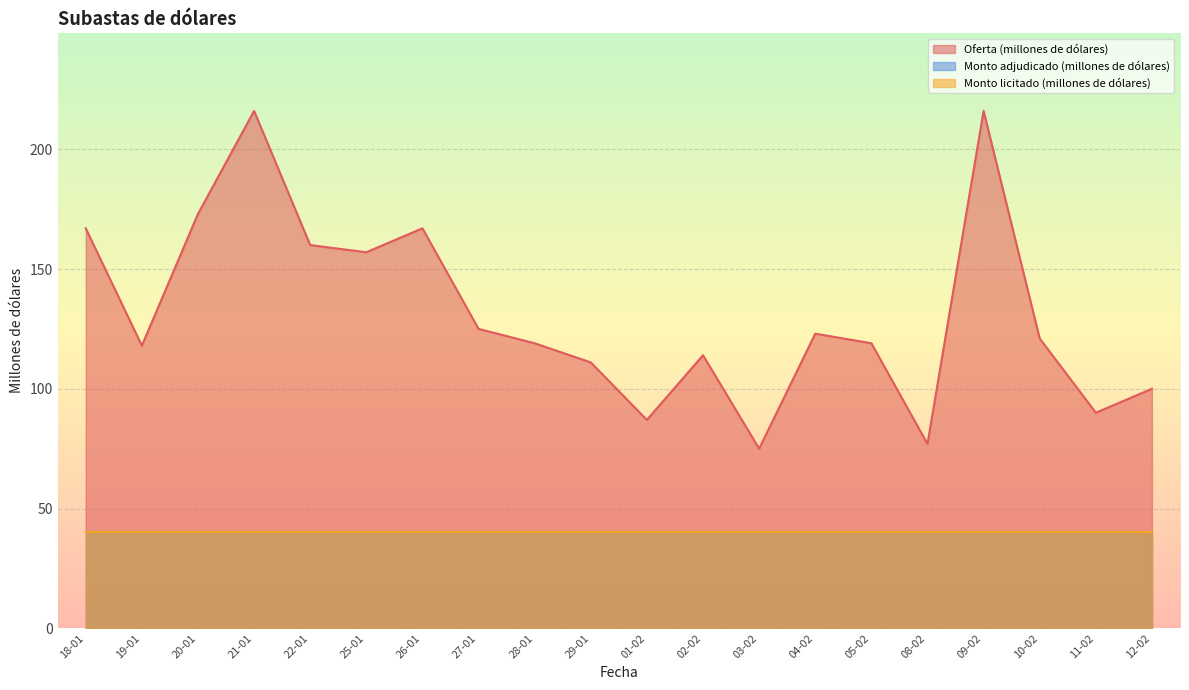

What is the sum of the Monto adjudicado (millones de dólares) values at 01-02 and 03-02?

80